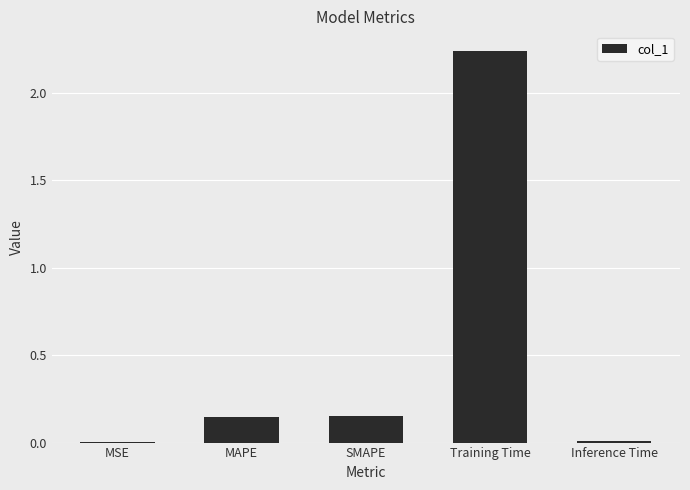

Between Inference Time and MAPE, which is larger?

MAPE